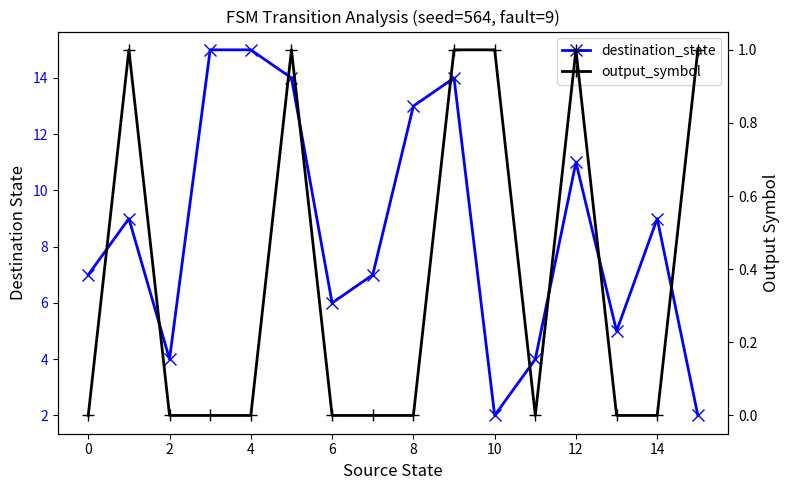

True or false: output_symbol and destination_state intersect in this chart.

False